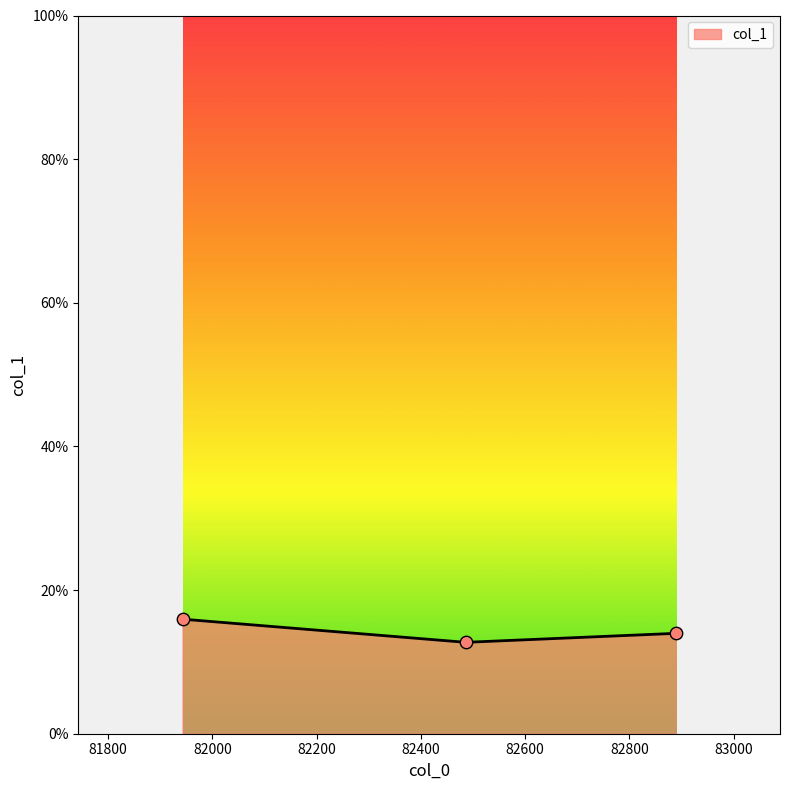

What is the maximum value shown in the chart?

15.9